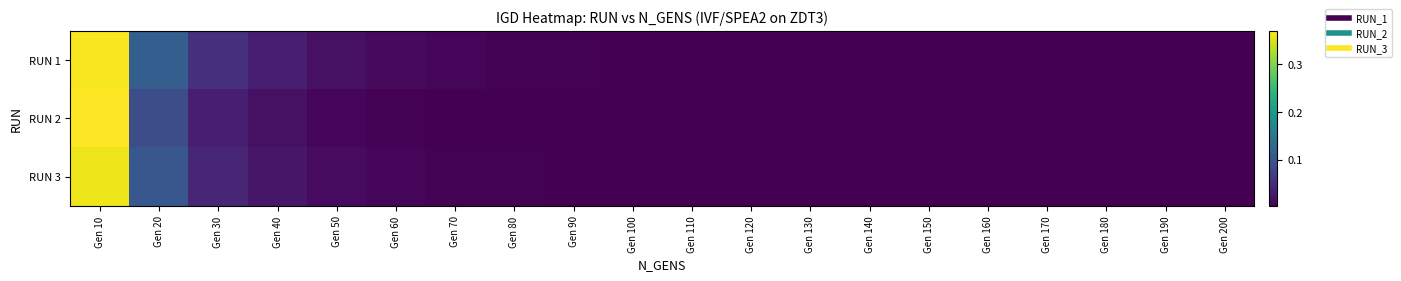

Which category has the highest value across all series?

Gen 10